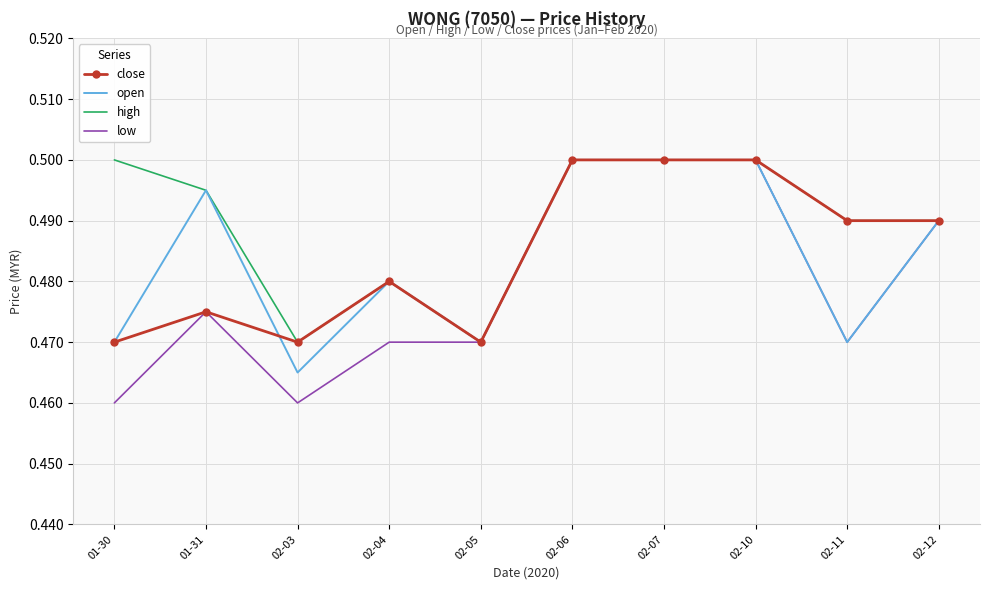

Is it true that low equals 0.2 at 01-30?

False